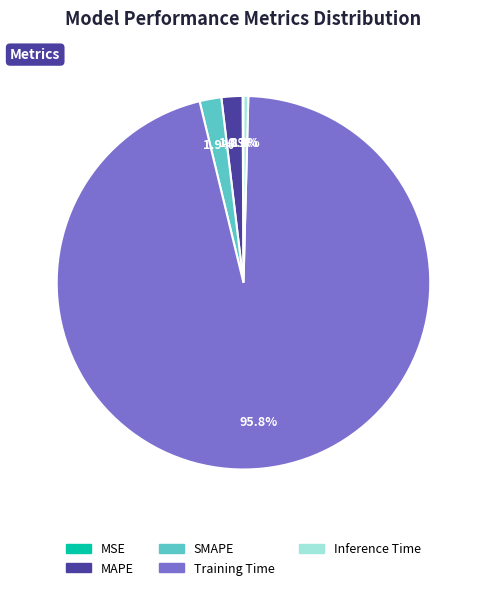

To the nearest percent, what portion does MAPE represent?

2%